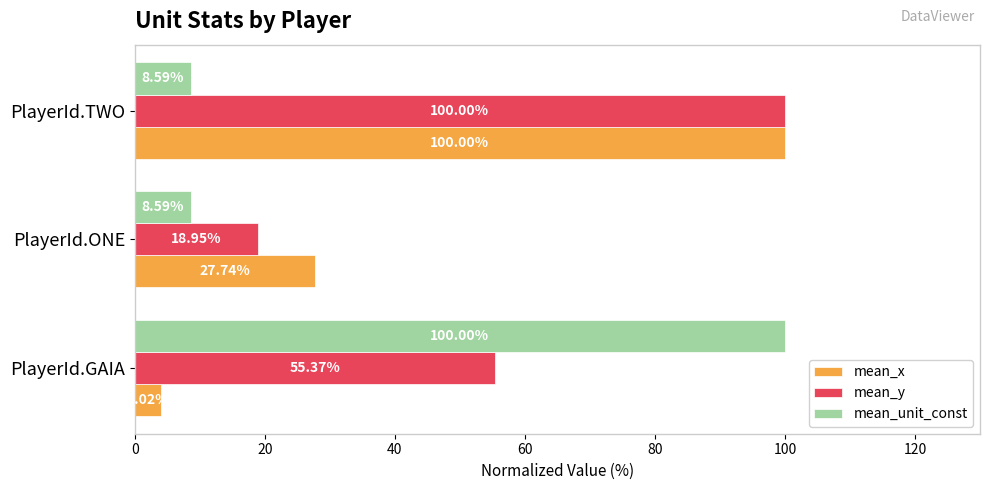

At which label does mean_x reach its peak?

PlayerId.TWO